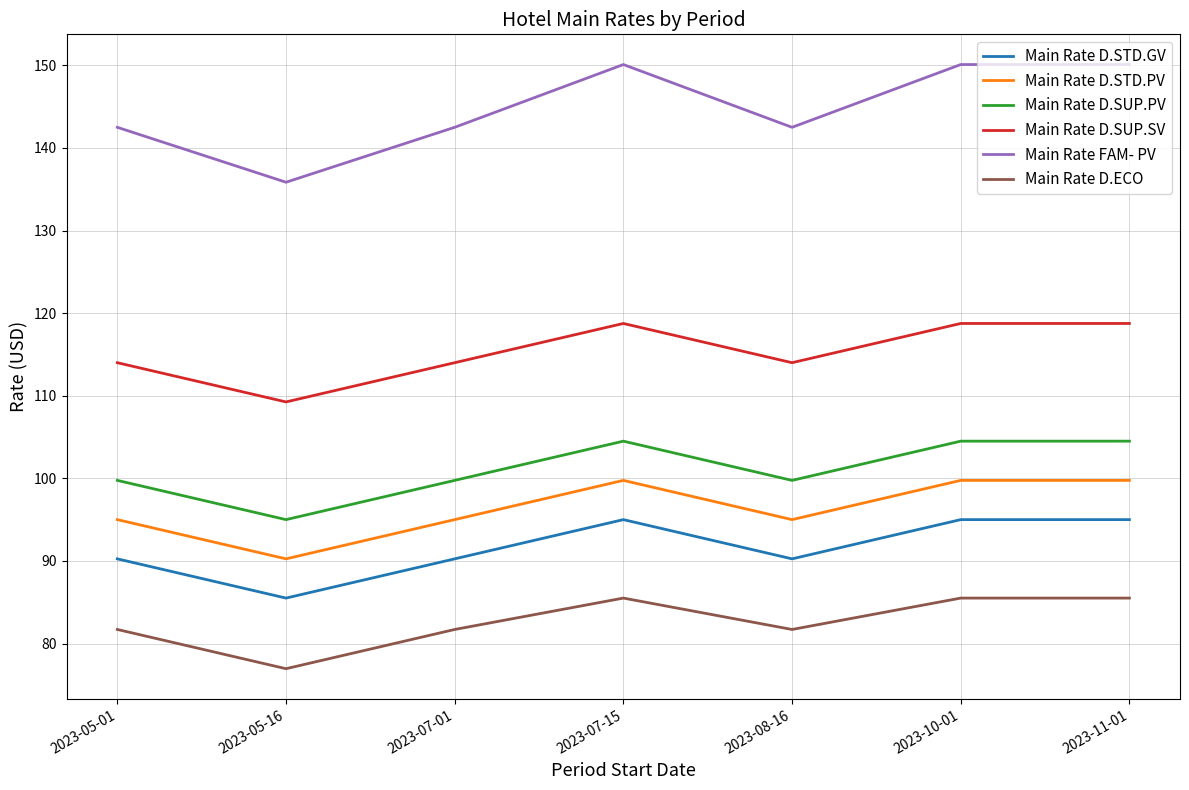

What is the difference between the Main Rate D.ECO values at 2023-10-01 and 2023-08-16?

3.8